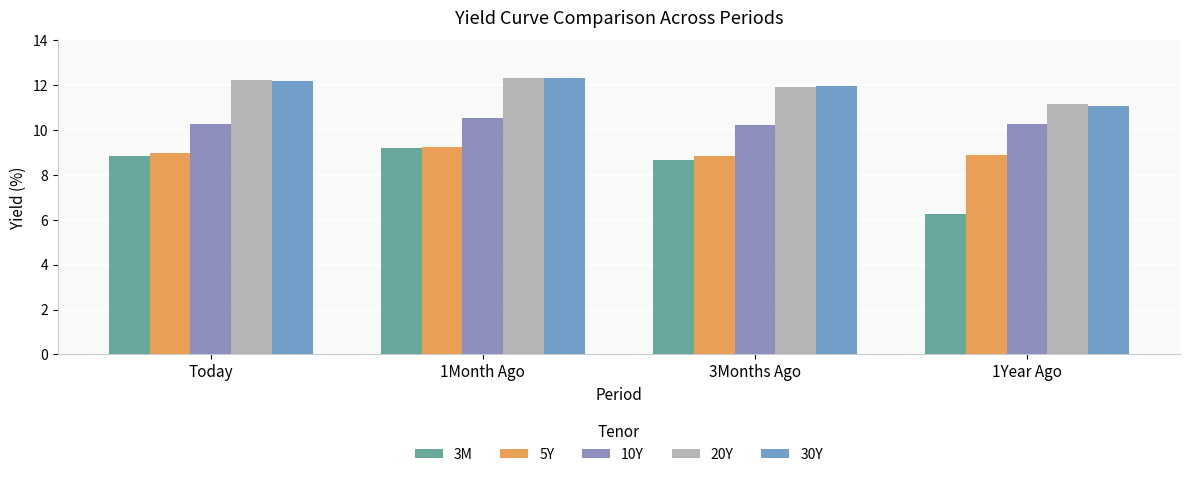

At which category does the chart reach its minimum across all series?

1Year Ago